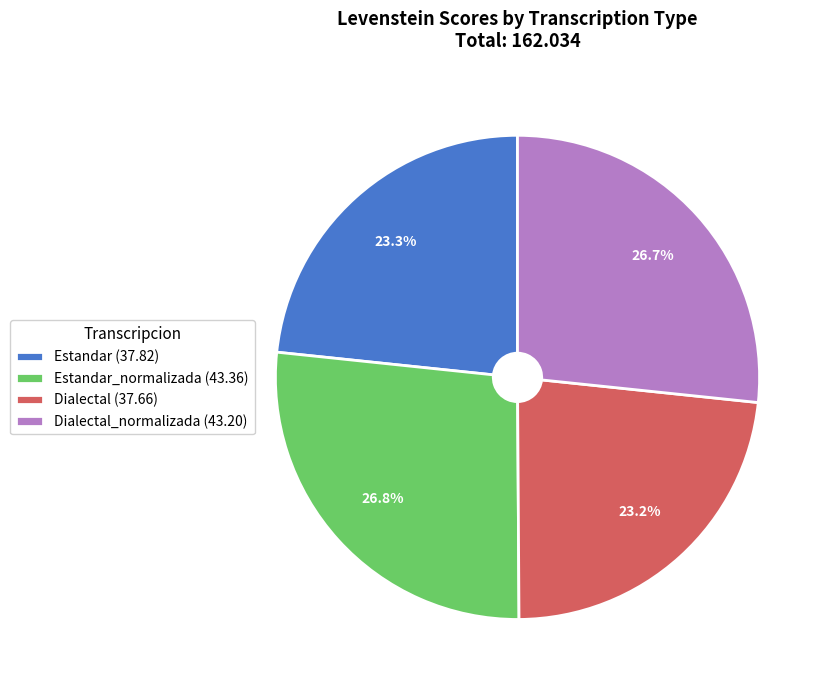

Does any single category account for the majority?

No